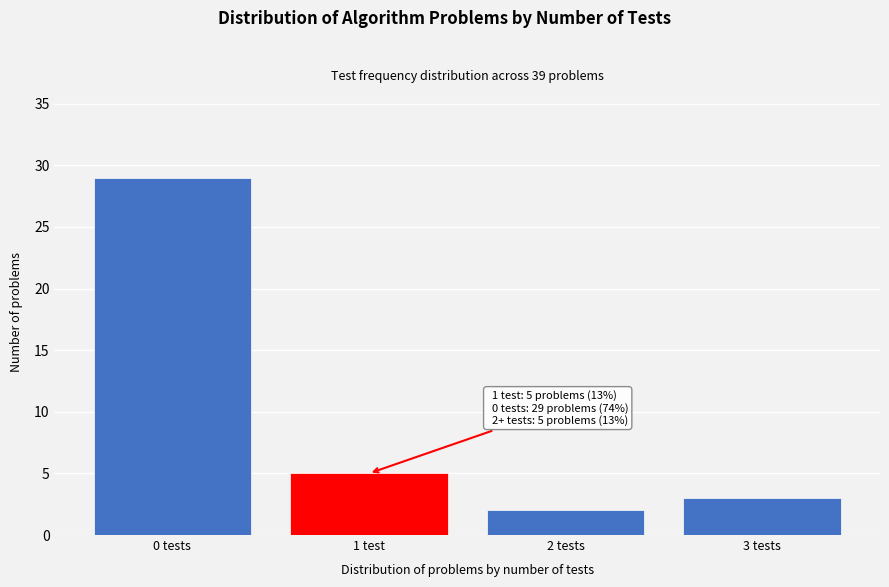

Reading left to right, extract all data points from this chart.

0 tests=29	1 test=5	2 tests=2	3 tests=3